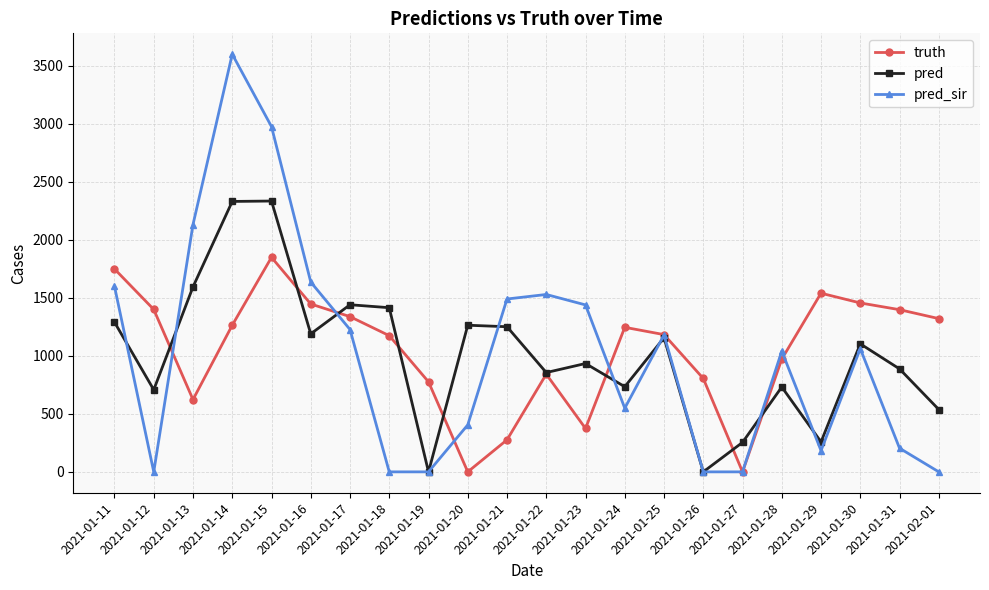

Where does the pred_sir series first go above 1062?

2021-01-11